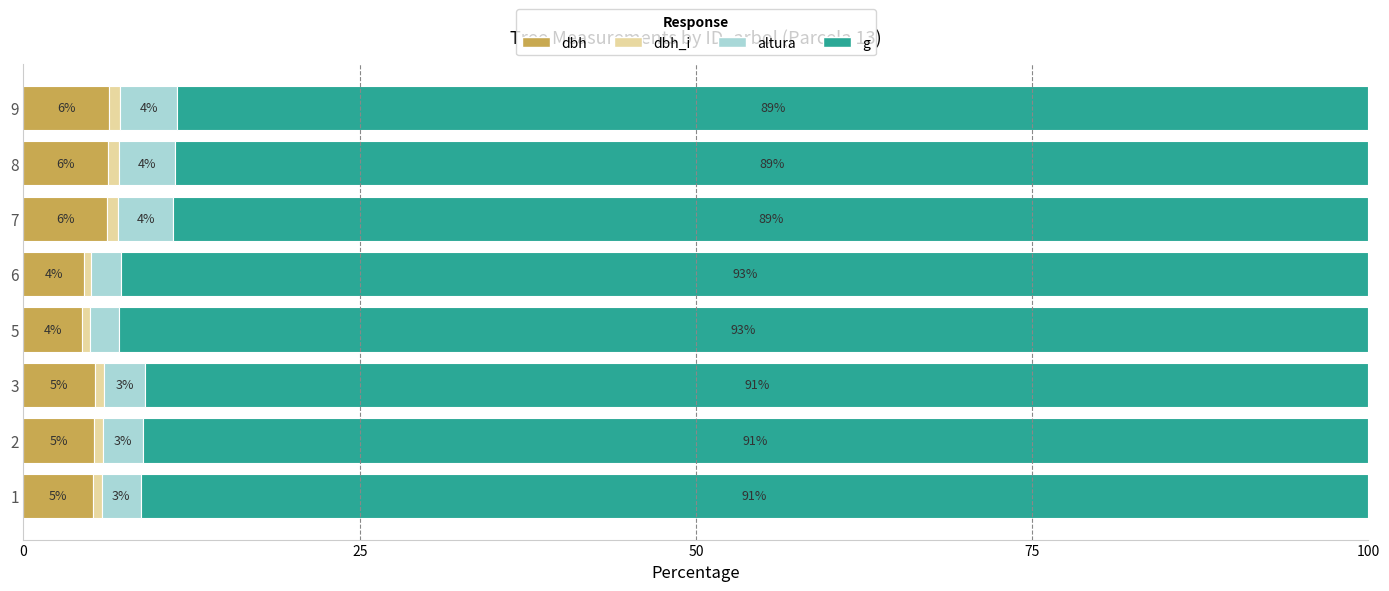

What is the total value across all series at 6?

100.0